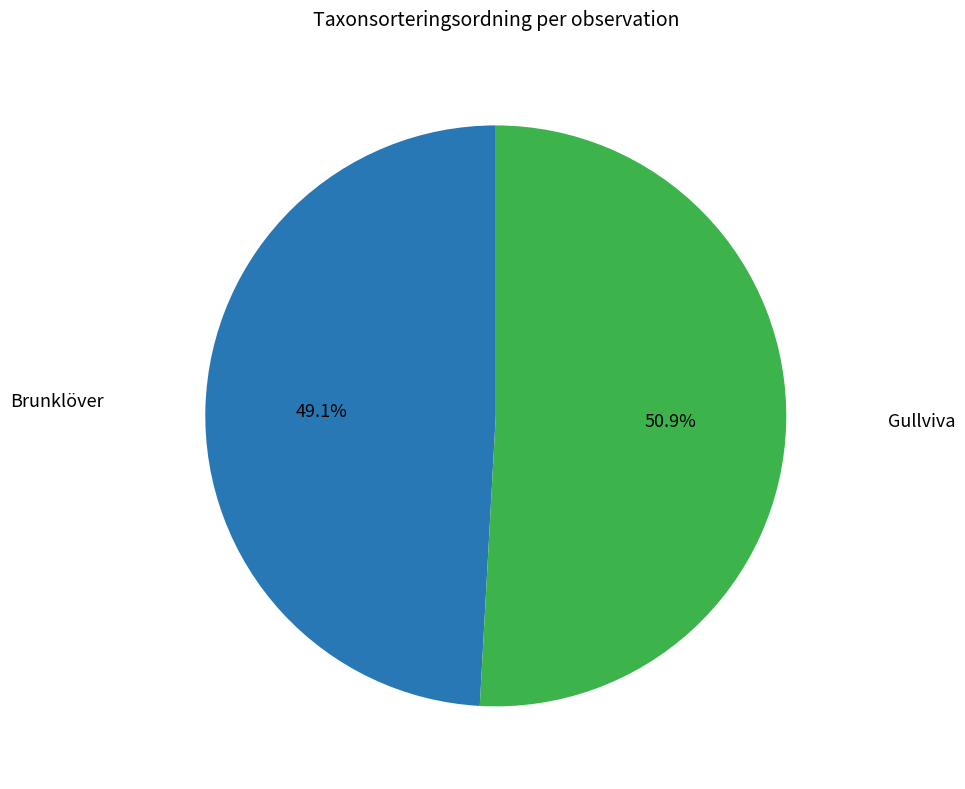

What is the majority slice?

Gullviva